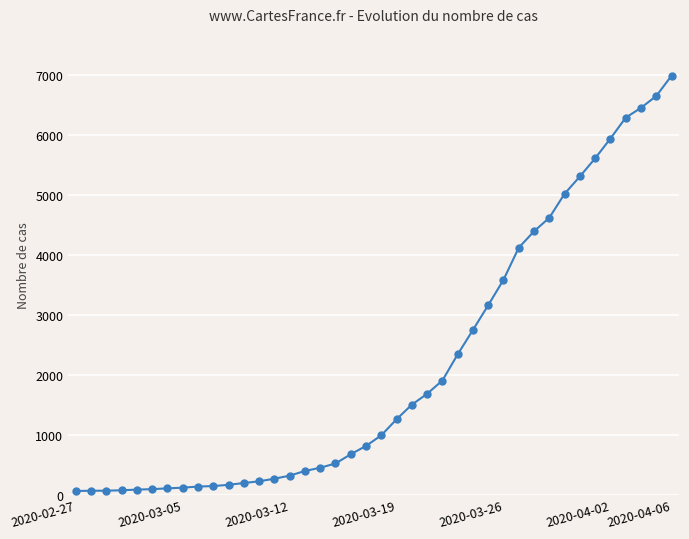

What is the difference between the second highest and minimum values?

6593